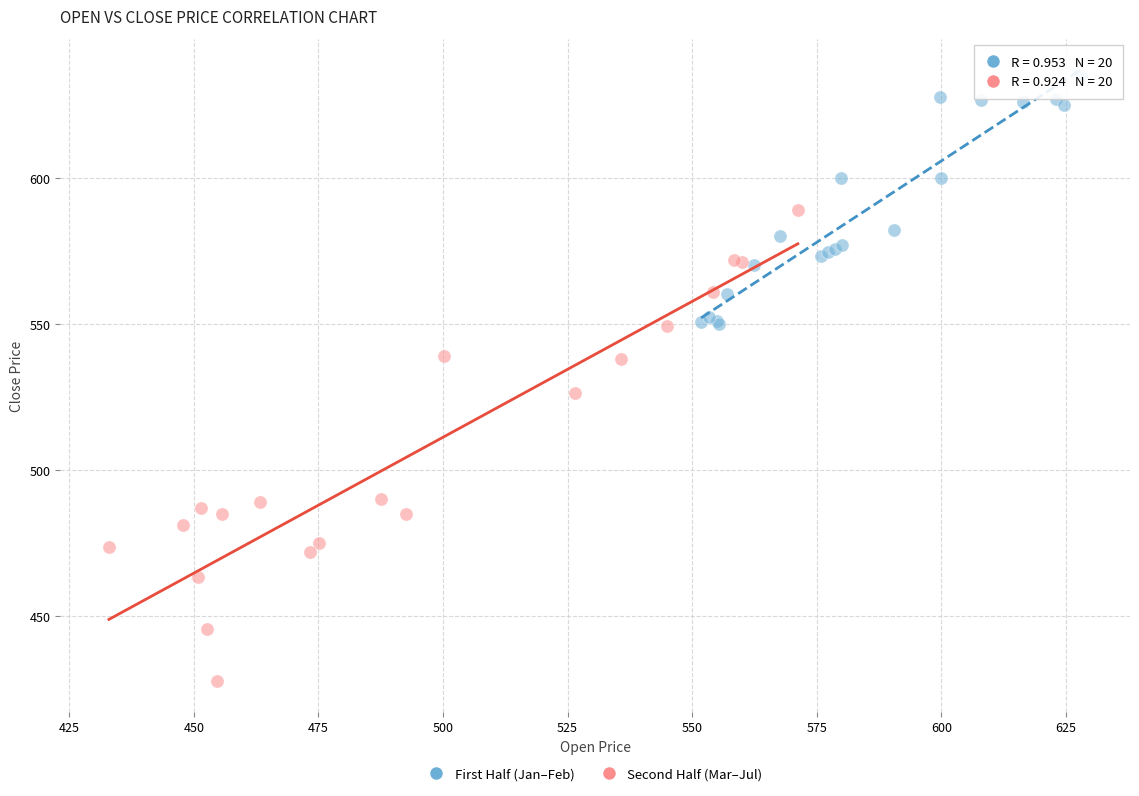

Which series has the widest spread of Y values?

Second Half (Mar–Jul)